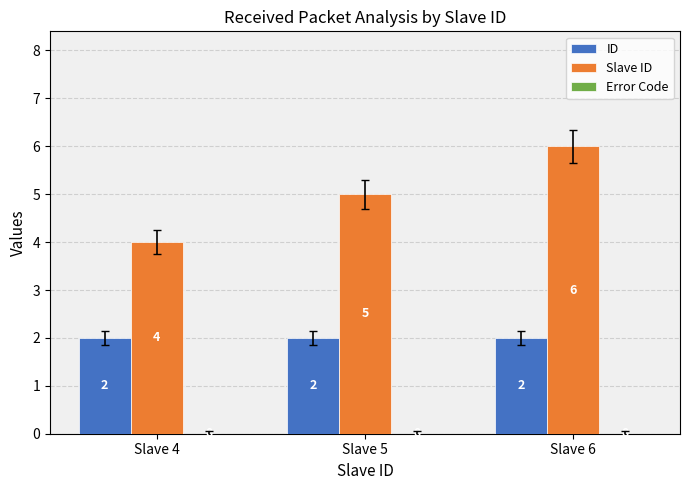

Count the number of categories in the chart.

3